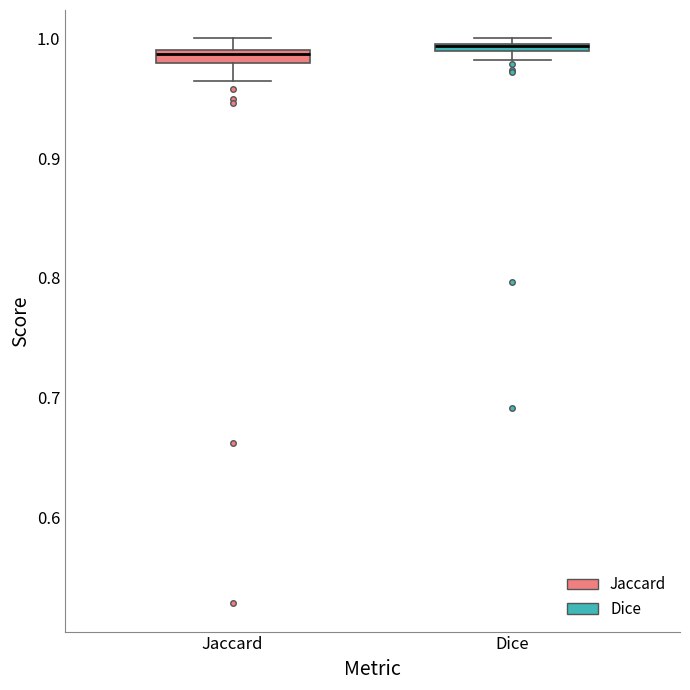

Where is the upper edge of the box for Jaccard on the y-axis? The values are not printed on the chart, so give them approximately, as read against the axis.

0.99